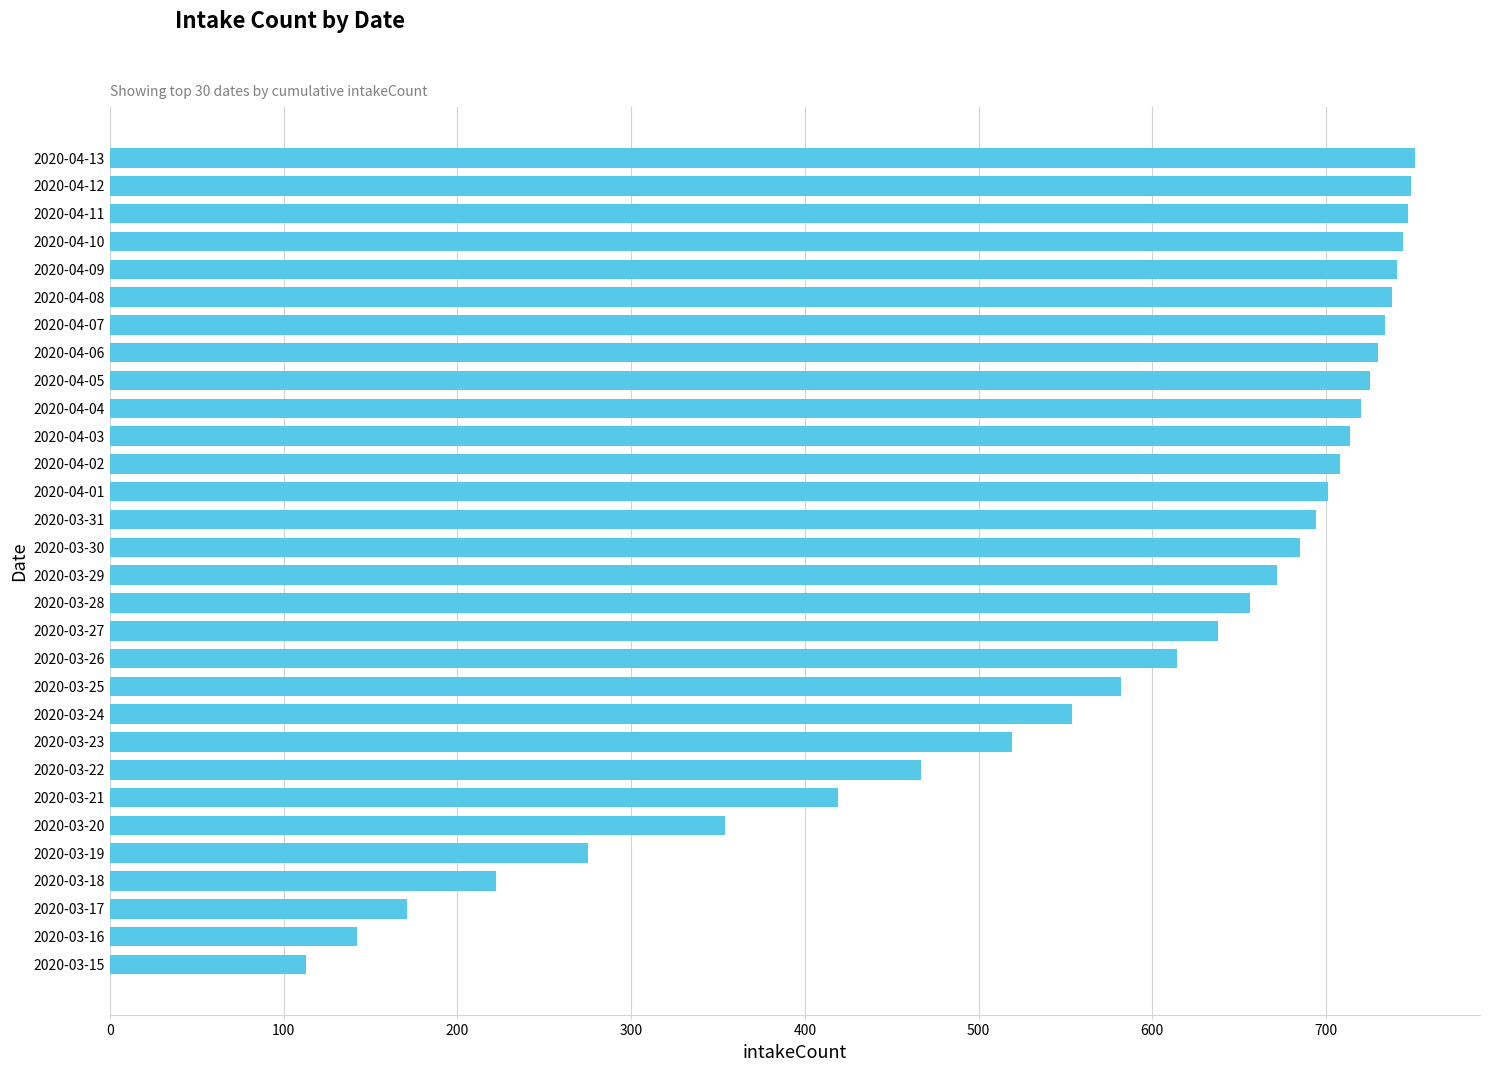

True or false: the data shows 325 at 2020-03-29.

False